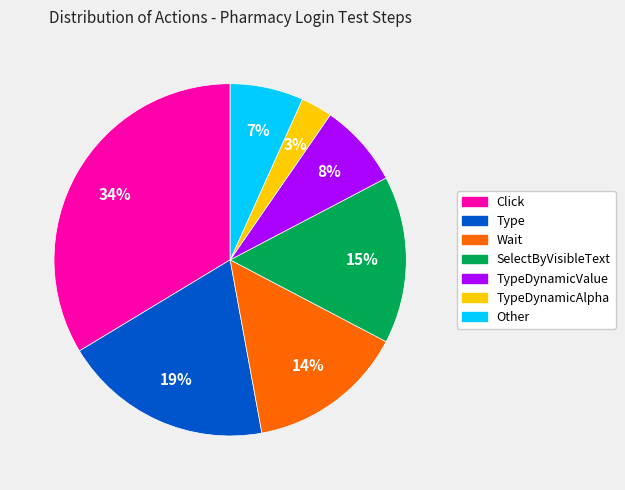

Is it true that Other is 7% of the pie?

True